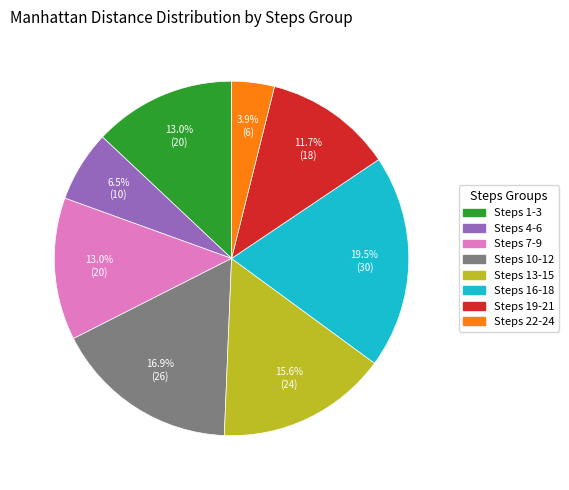

How many slices are in this pie chart?

8